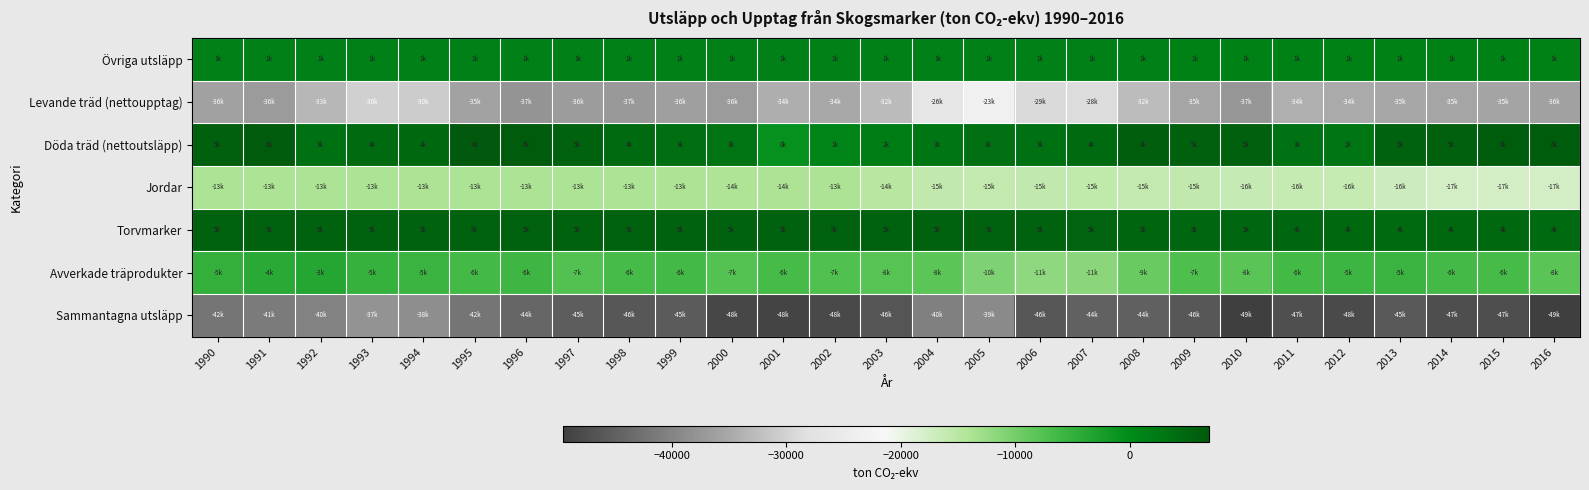

Which series changed the most between 1994 and 2006?

Sammantagna utsläpp